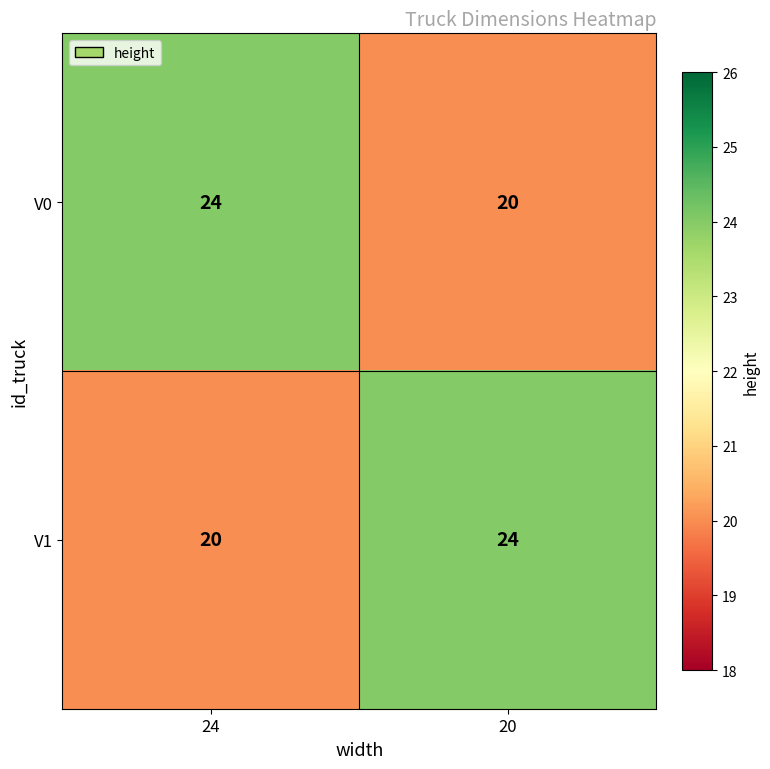

Where is V1 nearest to the value 22?

24